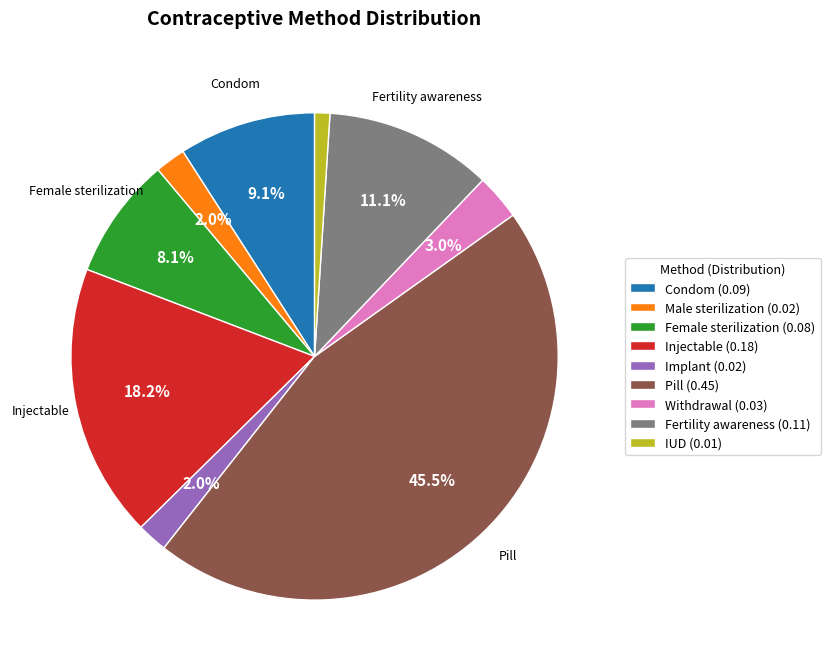

What percentage is the Implant slice, to the nearest percent?

2%